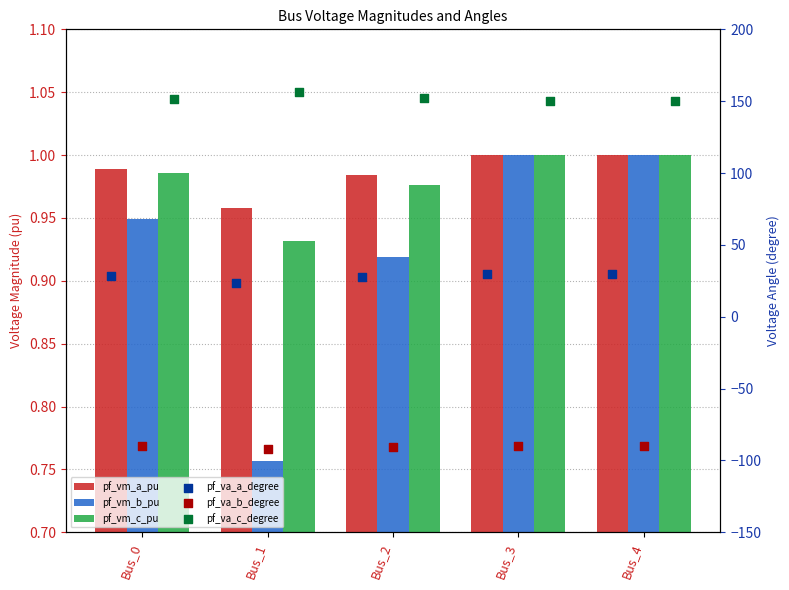

At which category is the sum across all series the highest?

Bus_3